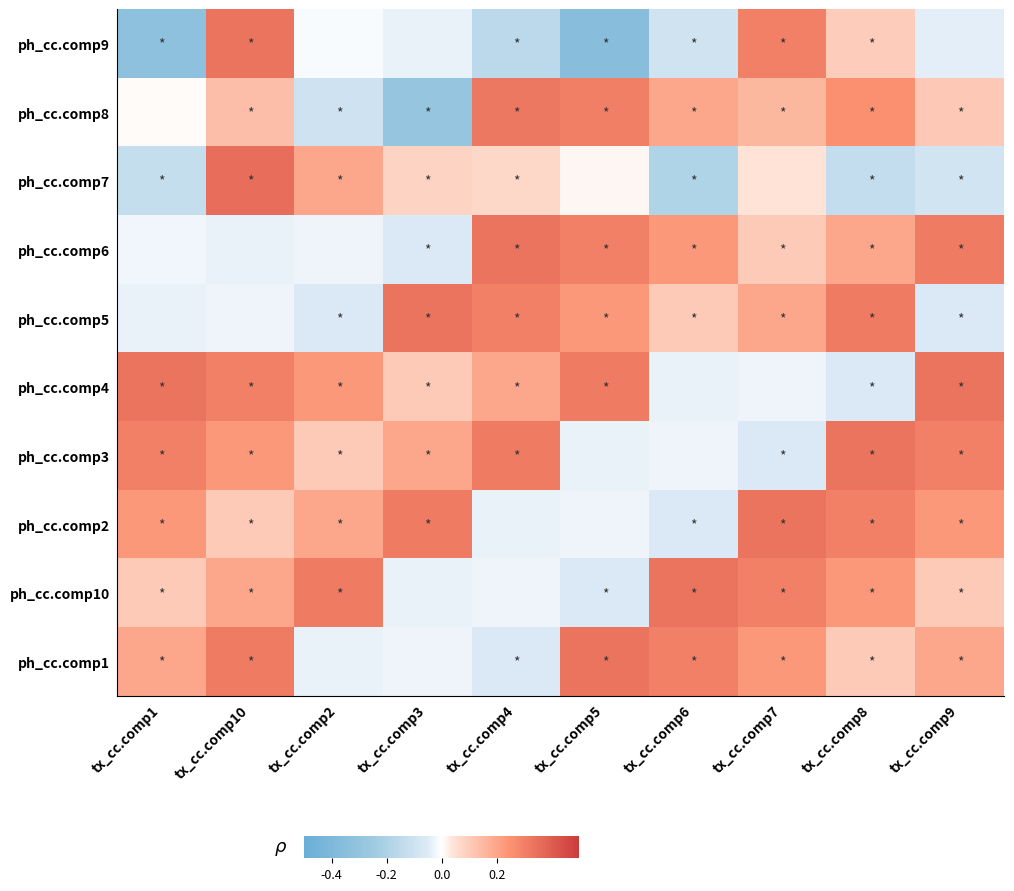

Which label corresponds to the smallest value in the chart?

tx_cc.comp5